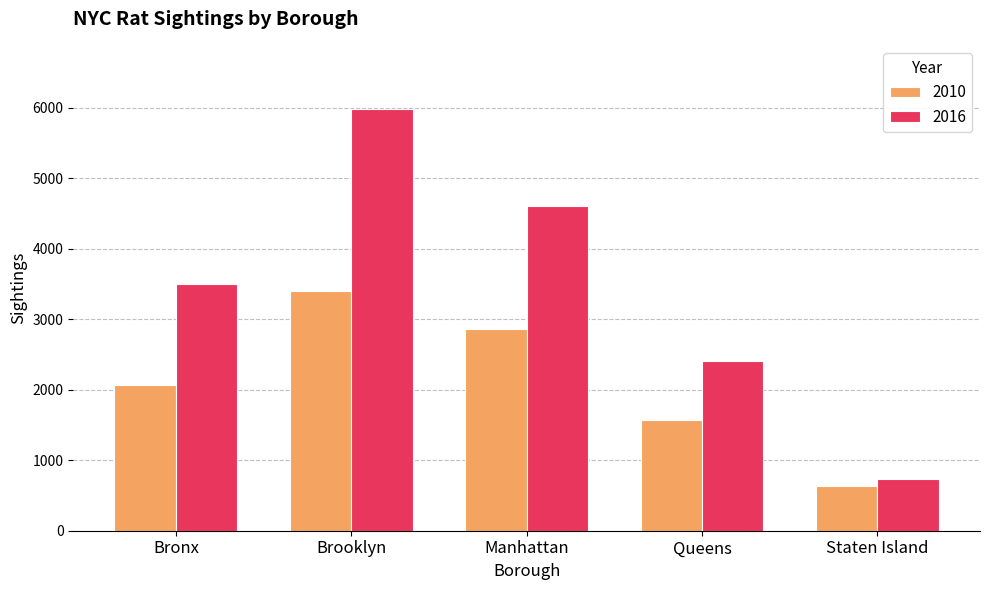

Reading right to left, what are all the values shown in this chart?

2010: Staten Island=632	Queens=1569	Manhattan=2867	Brooklyn=3399	Bronx=2067
2016: Staten Island=734	Queens=2410	Manhattan=4610	Brooklyn=5979	Bronx=3497